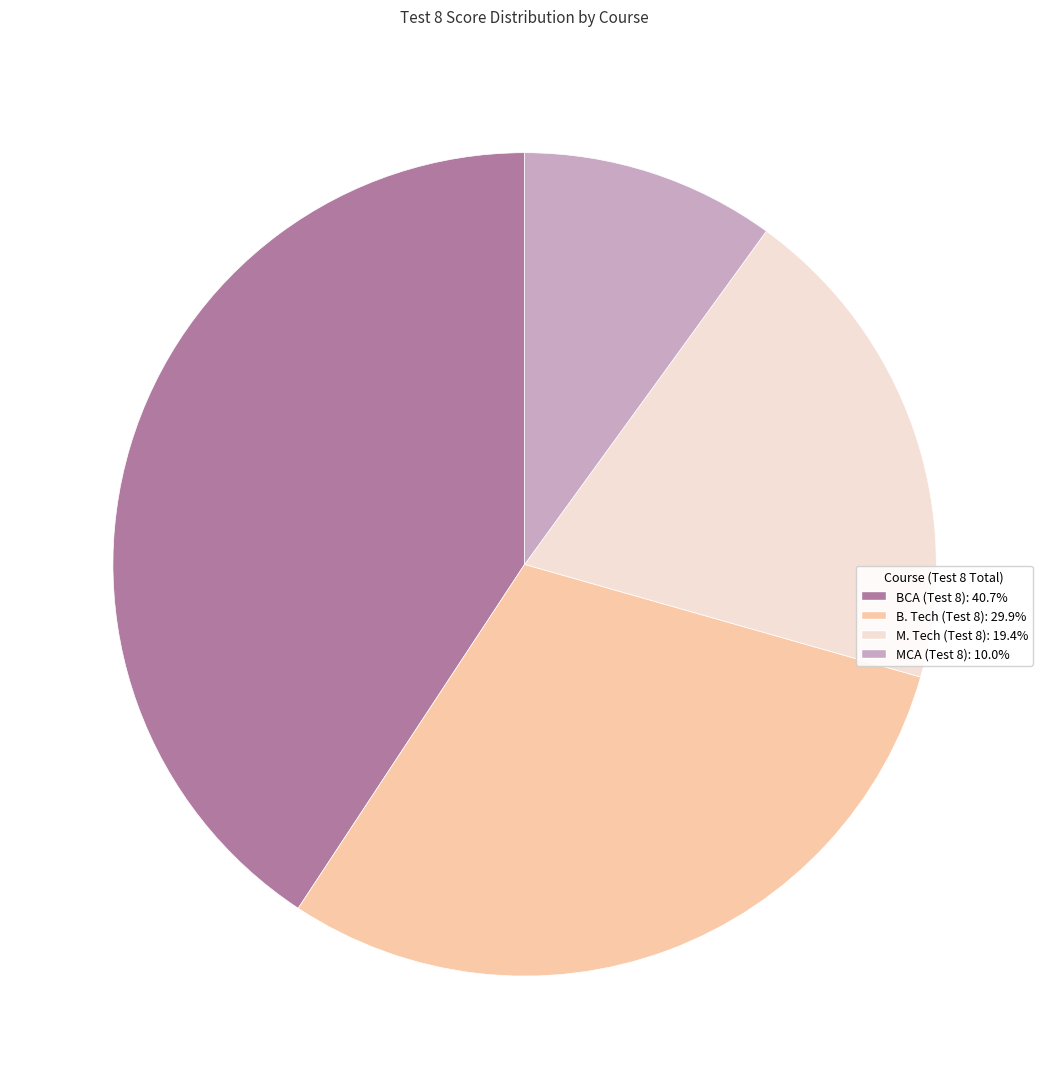

Is there a majority slice in this chart?

No